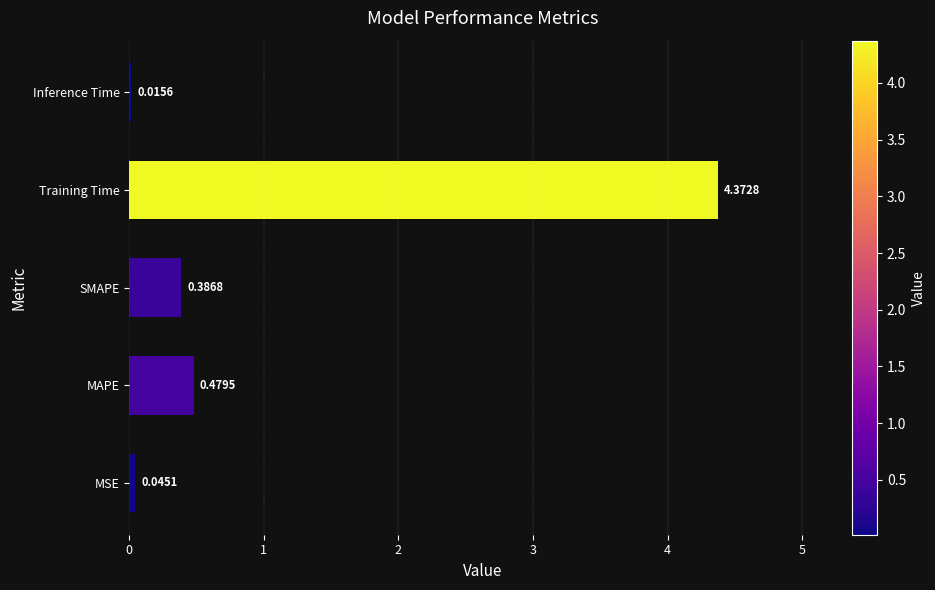

Which has a higher value, MSE or SMAPE?

SMAPE